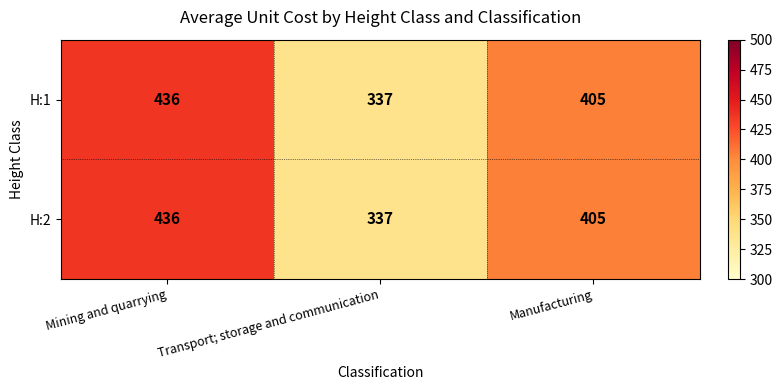

The value of H:1 at Transport; storage and communication is 337. True or false?

True